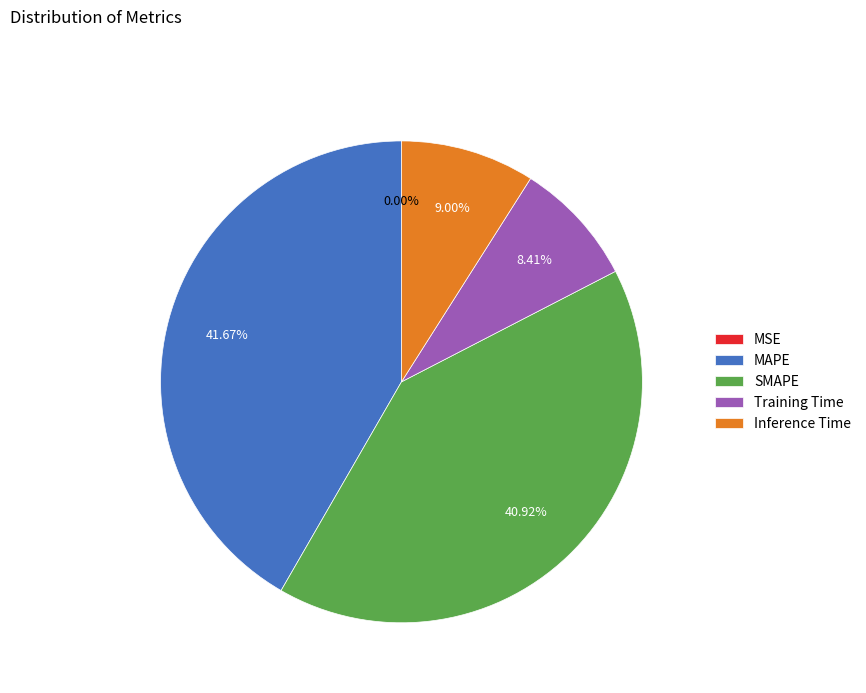

Which category has the biggest portion of the pie?

MAPE